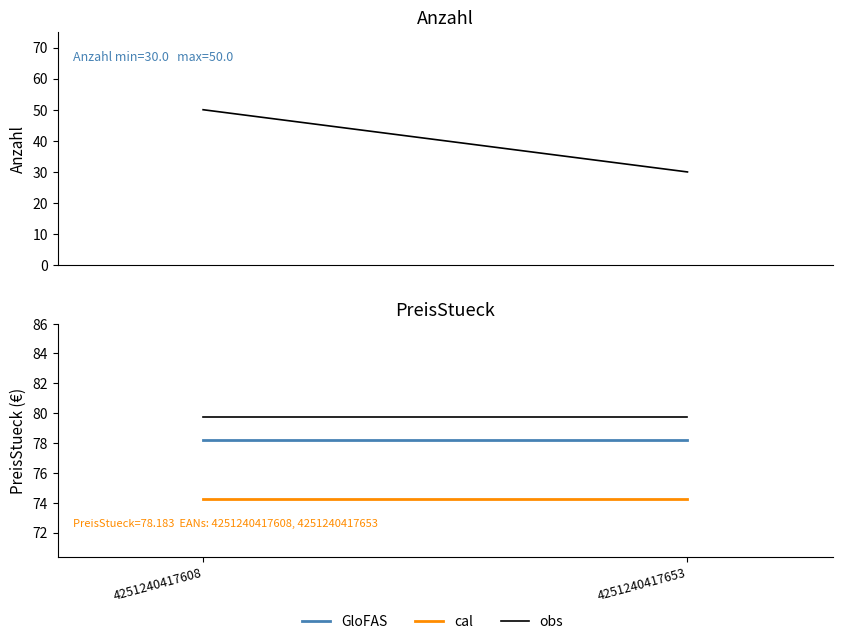

Is the value of Anzahl at 4251240417608 greater than the value of cal at 4251240417653?

No